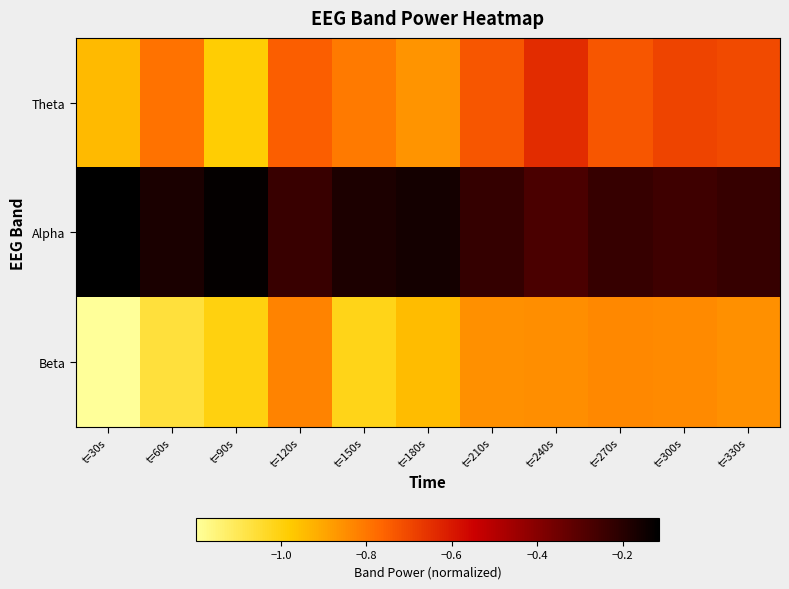

Which series changed the most between t=150s and t=330s?

Beta